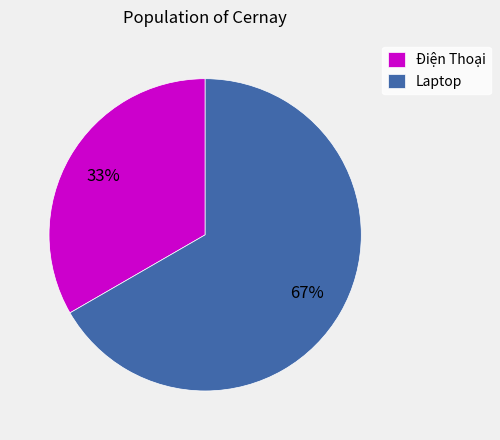

What is the ratio of the value at Laptop to the value at Điện Thoại?

2.0